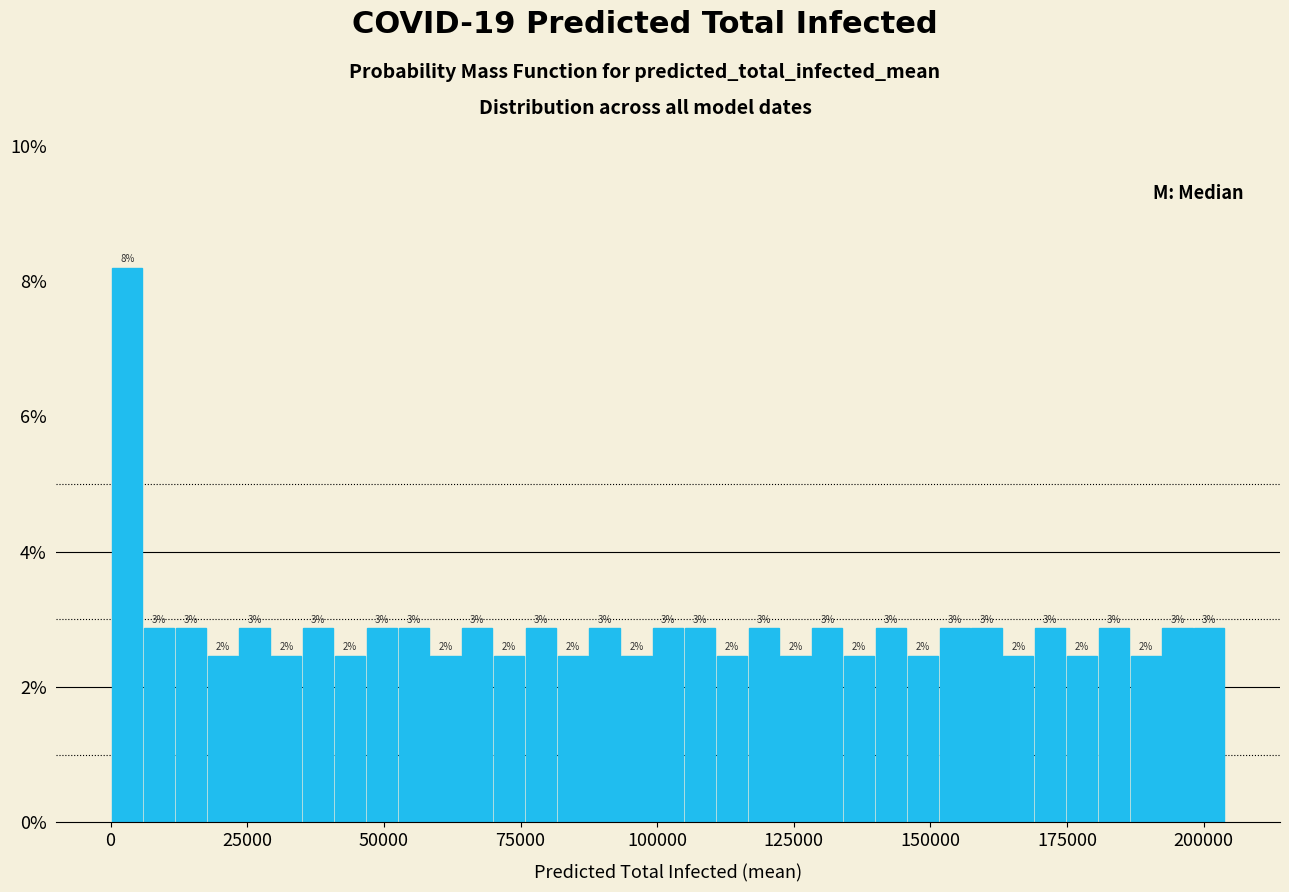

Around what value on the x-axis is the tallest bar? Give the approximate position of its centre, as read against the axis.

5000